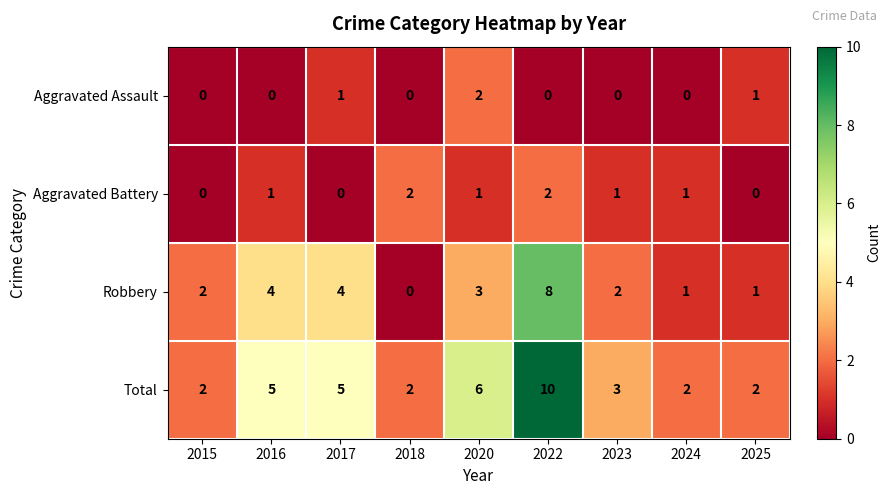

Is it true that Aggravated Assault equals 2 at 2025?

False